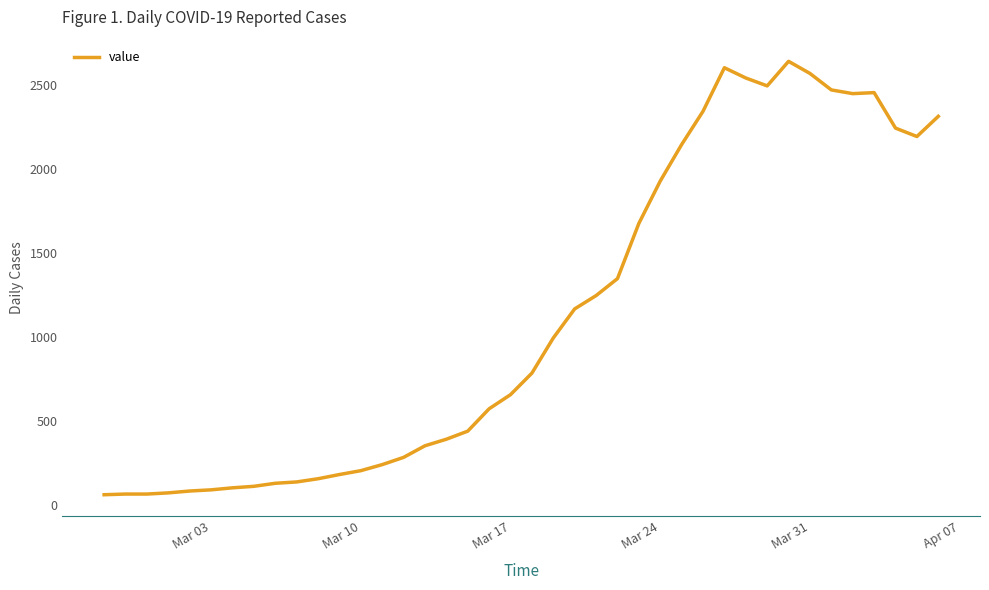

What is the maximum value shown in the chart?

2638